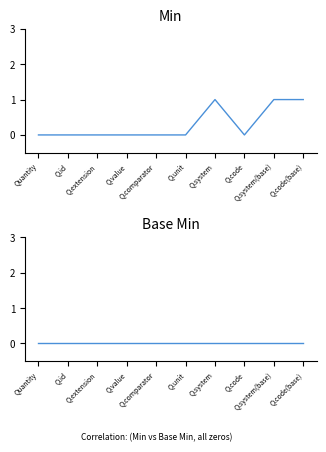

True or false: Min has more than 2 points higher than both neighbors.

False